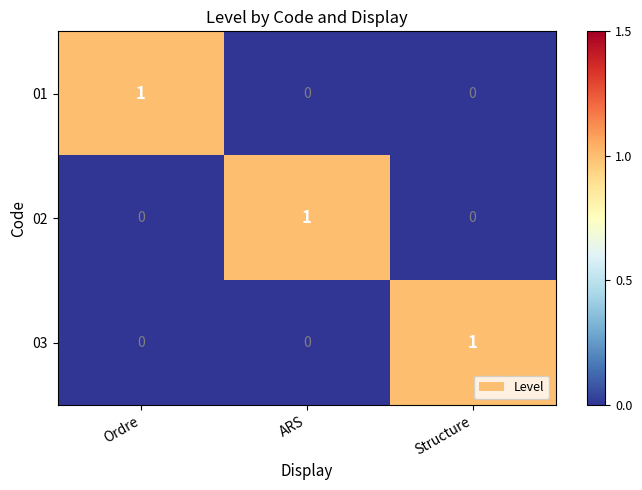

Count the 03 values in the range 0 to 1.

3